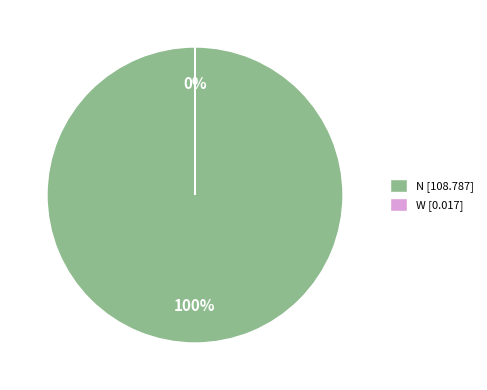

To the nearest percent, what portion does N [108.787] represent?

100%